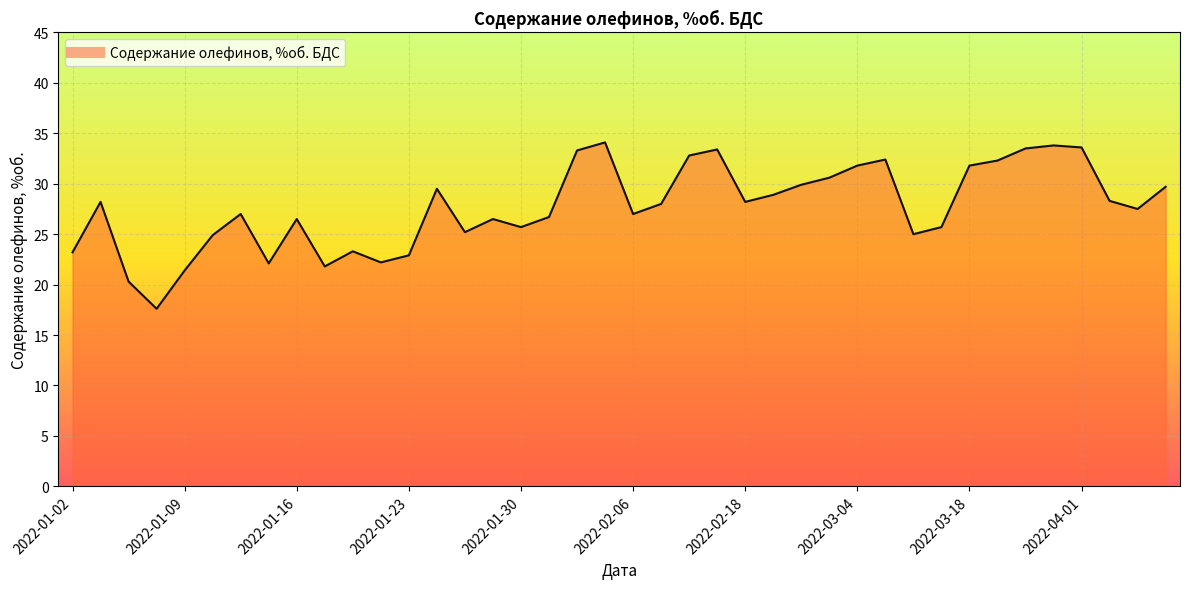

True or false: the data has more than 2 interior local peaks.

True